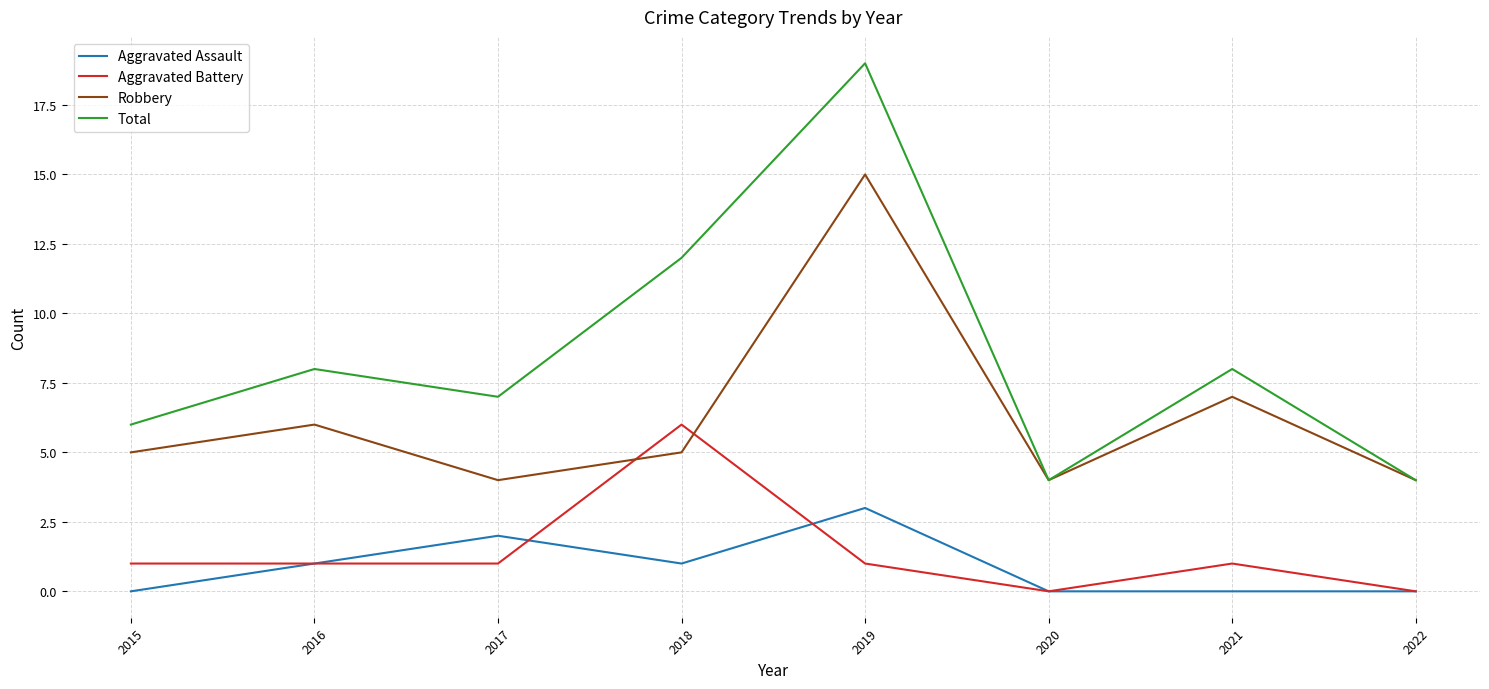

True or false: Aggravated Assault and Total intersect in this chart.

False